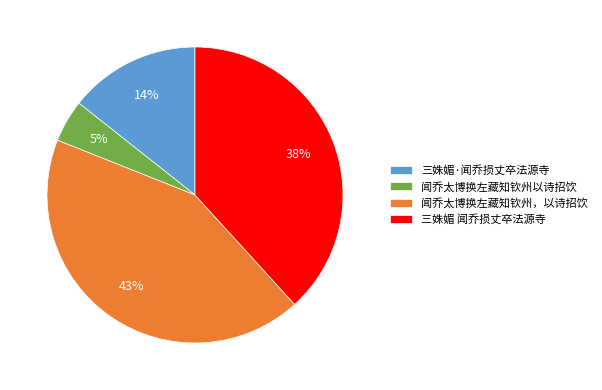

Which has a higher value, 三姝媚 闻乔损丈卒法源寺 or 闻乔太博换左藏知钦州以诗招饮?

三姝媚 闻乔损丈卒法源寺